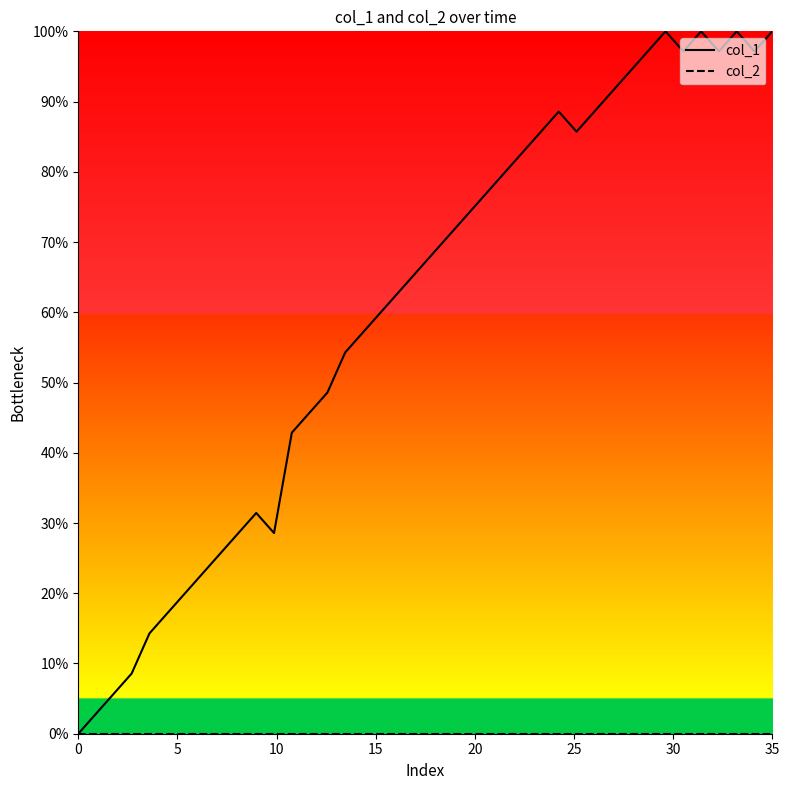

Does the chart display data point markers on the line(s)?

No